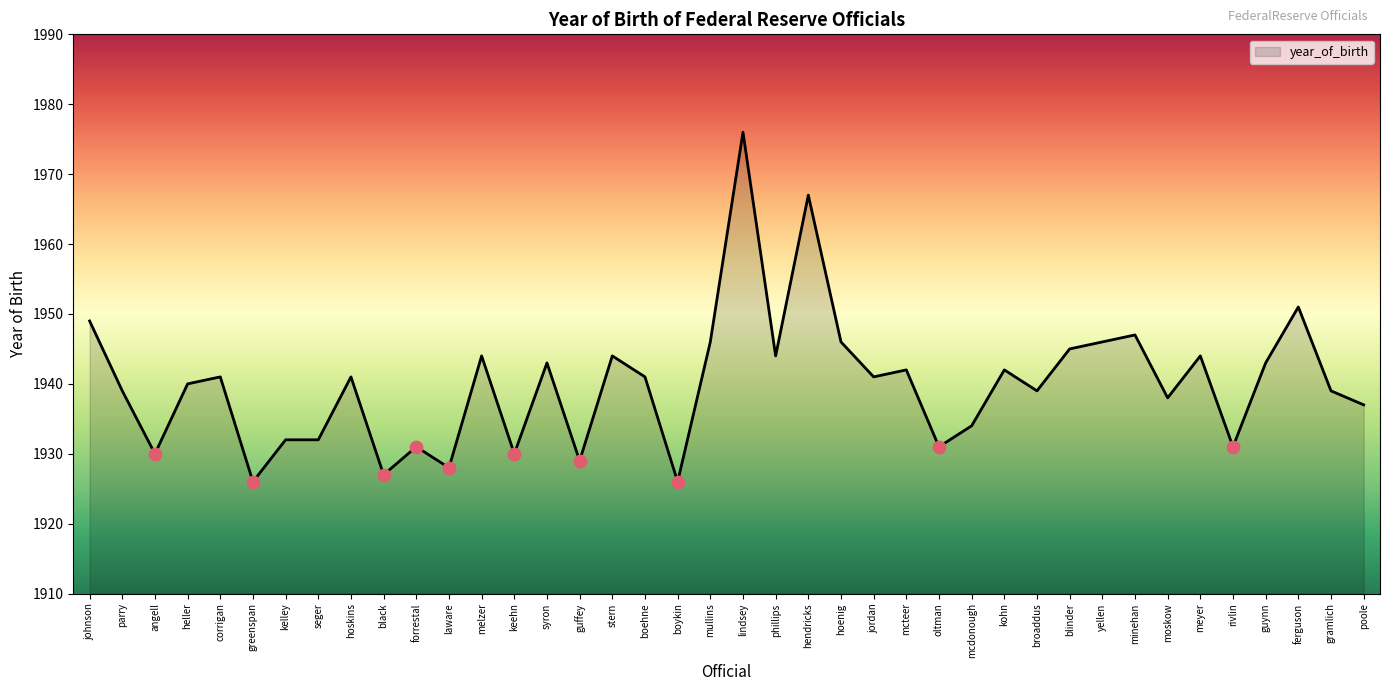

Between guffey and boykin, which is larger?

guffey